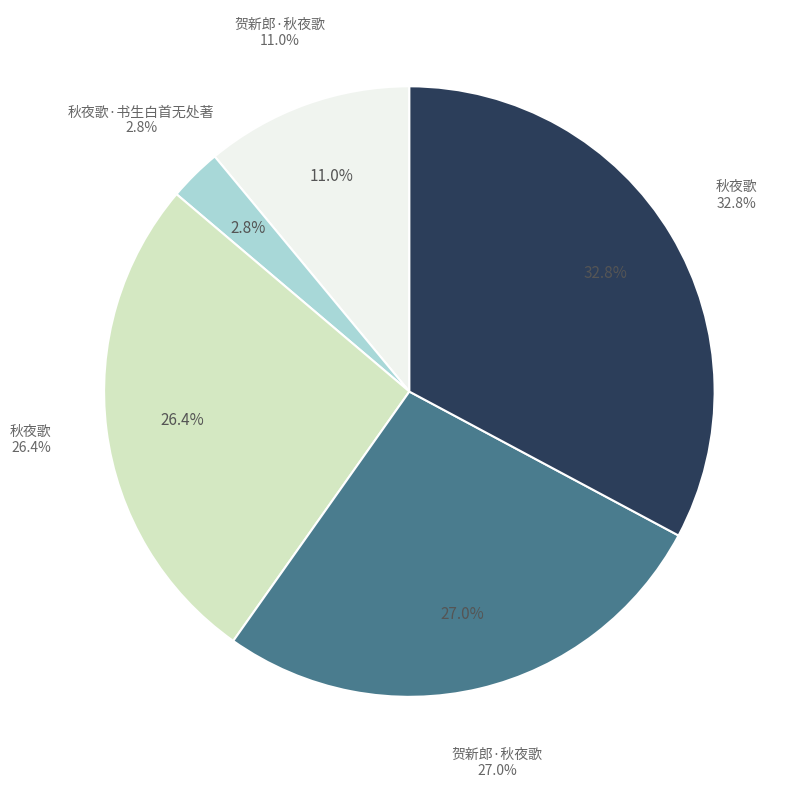

The 秋夜歌 slice represents 45% of the pie. True or false?

False